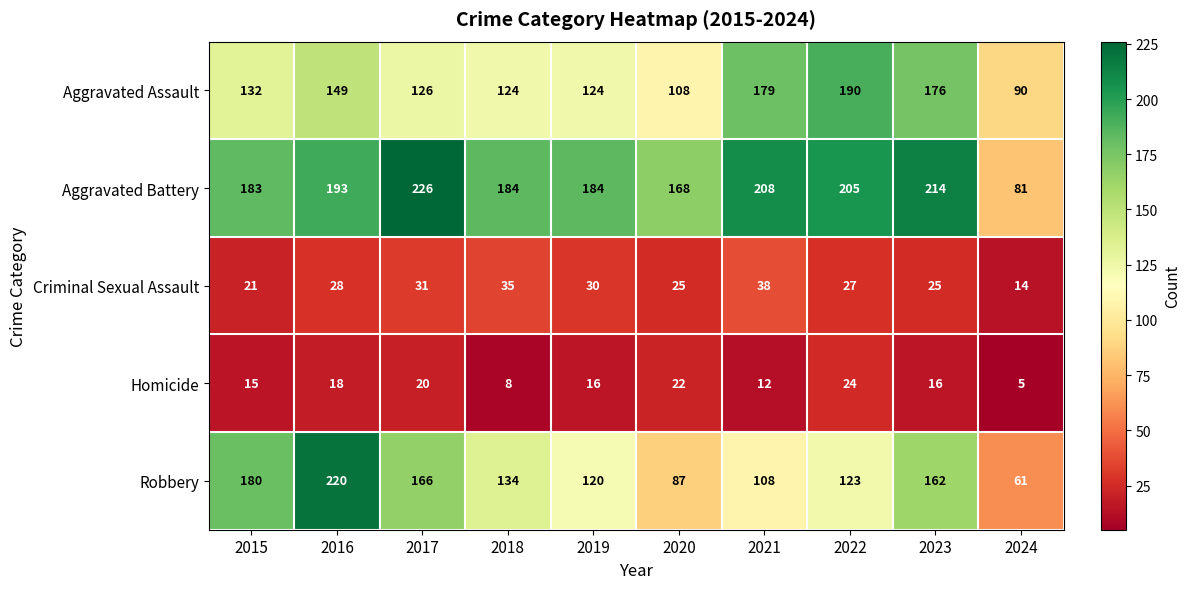

Which series has the largest range (max minus min)?

Robbery